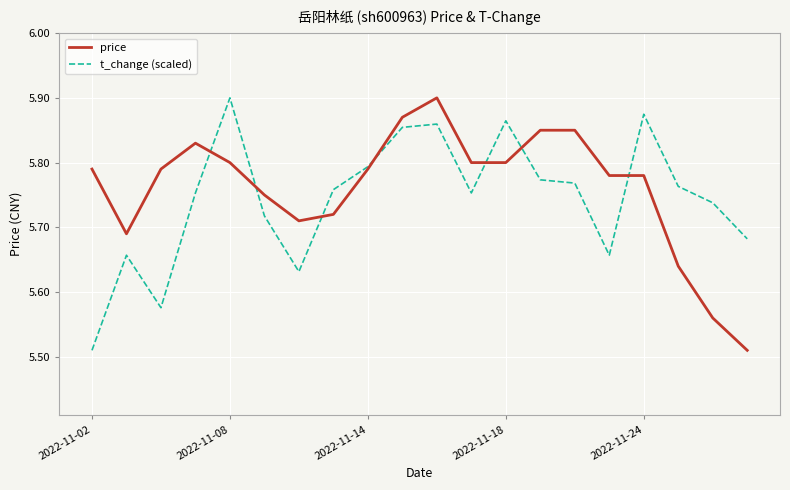

In price, how many points are lower than both neighbors (excluding endpoints)?

2